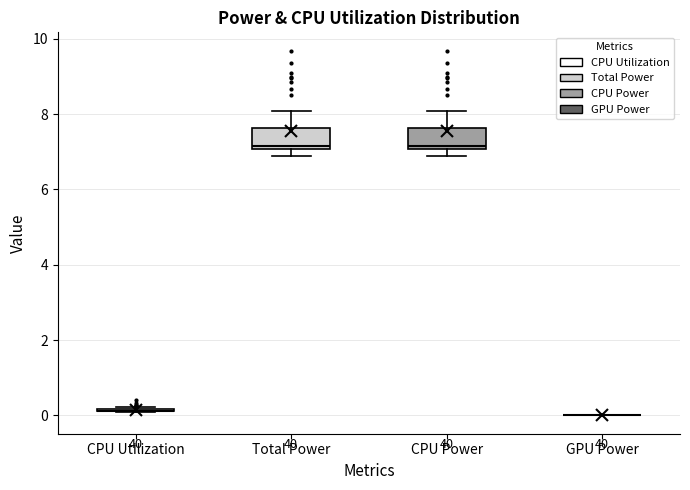

Reading left to right, transcribe this box plot: for each box, give where its median line is, the range the box spans, and where its two whiskers end, as read against the y-axis. The values are not printed on the chart, so give them approximately, as read against the axis.

CPU Utilization: box collapsed to a line at 0.2, whiskers 0.0 to 0.2
Total Power: median 7.2, box 7.0 to 7.6, whiskers 6.8 to 8.0
CPU Power: median 7.2, box 7.0 to 7.6, whiskers 6.8 to 8.0
GPU Power: box collapsed to a line at 0.0, whiskers 0.0 to 0.0